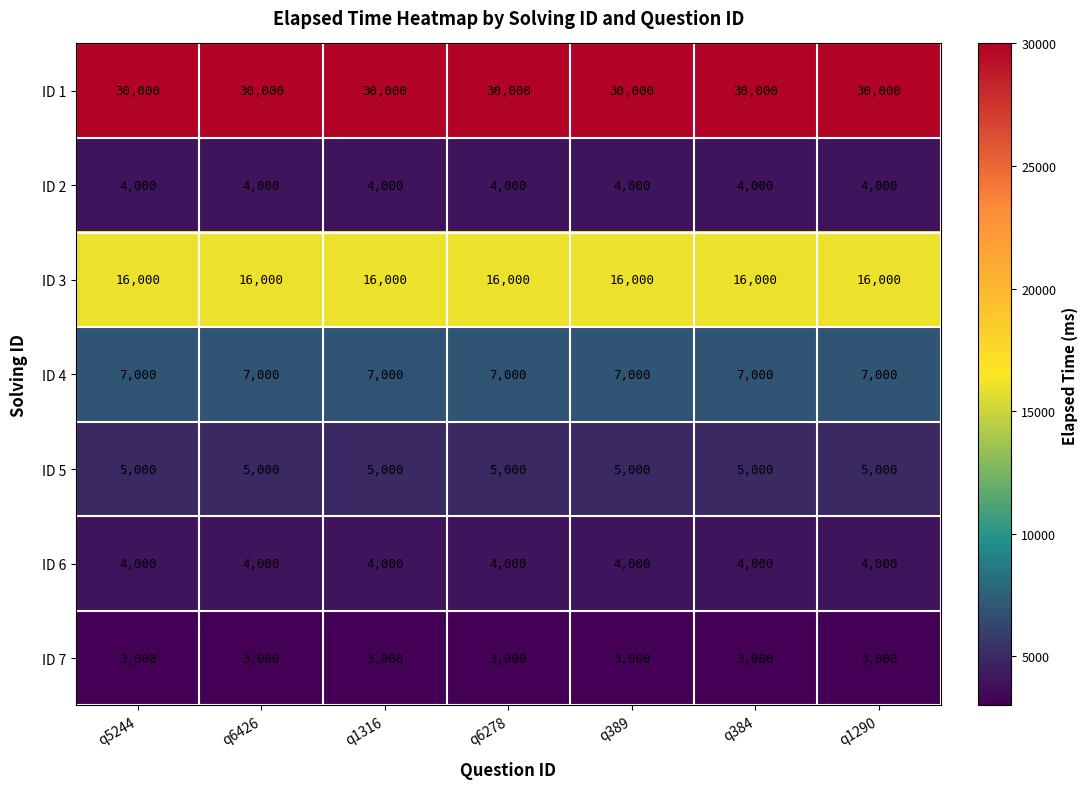

What is the spread (max minus min) of values at q6426?

27000